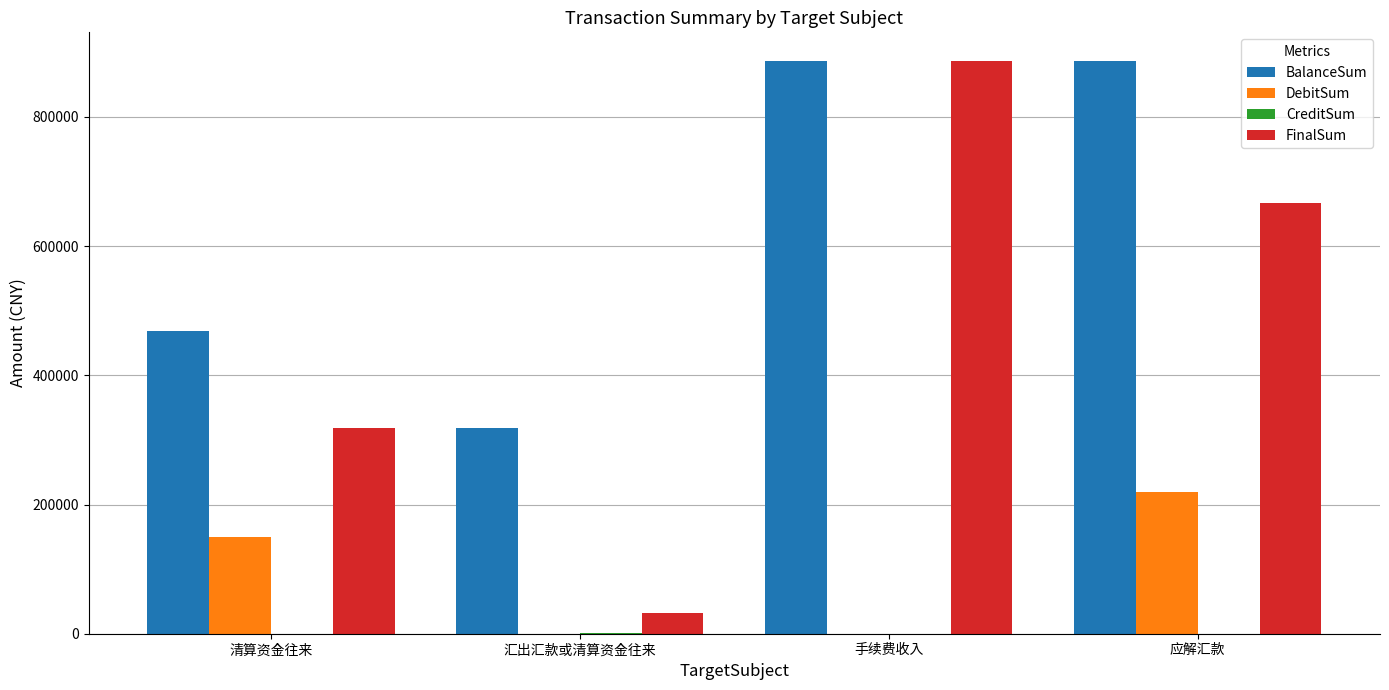

Which series has the largest total across all categories?

BalanceSum